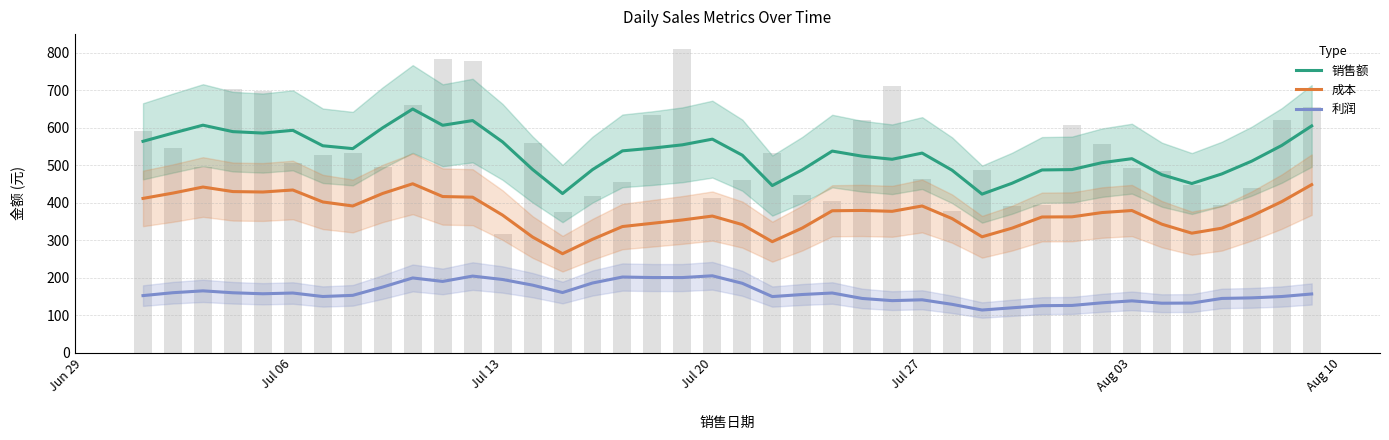

Rank the series by their maximum value, from highest to lowest.

销售额, 成本, 利润